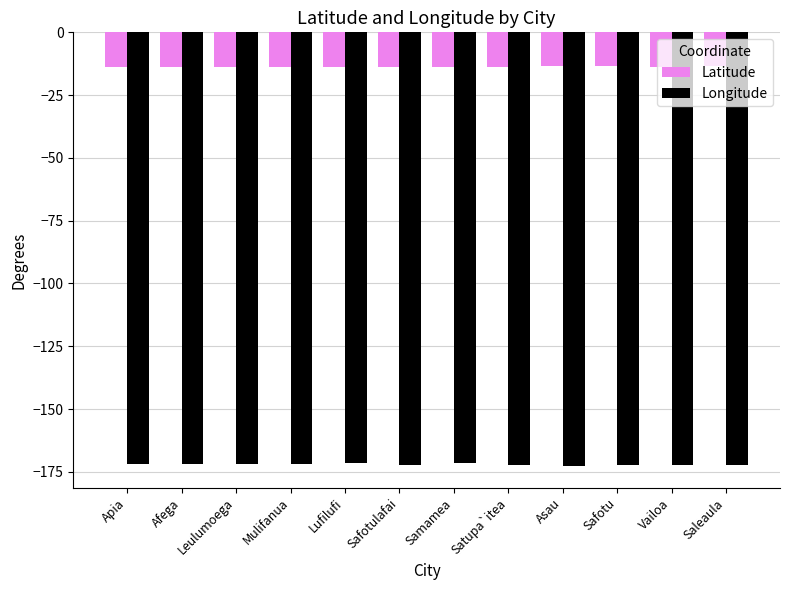

What is the difference between the highest and lowest values at Safotulafai?

158.5